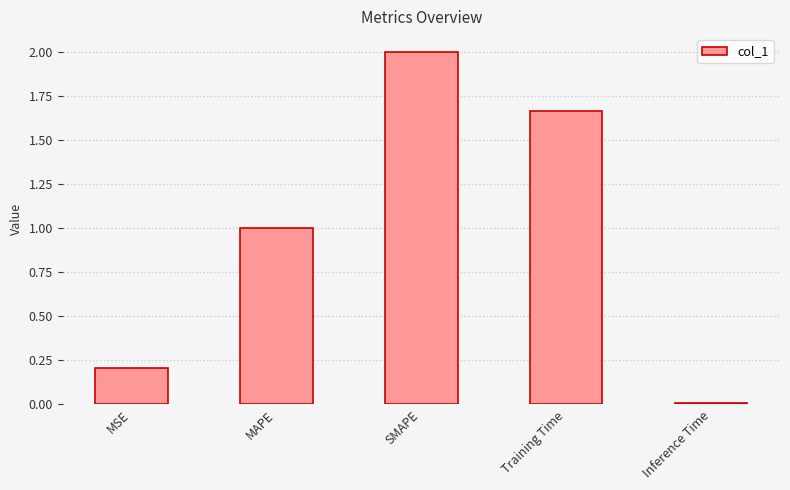

What is the change in value from MSE to MAPE?

+0.8